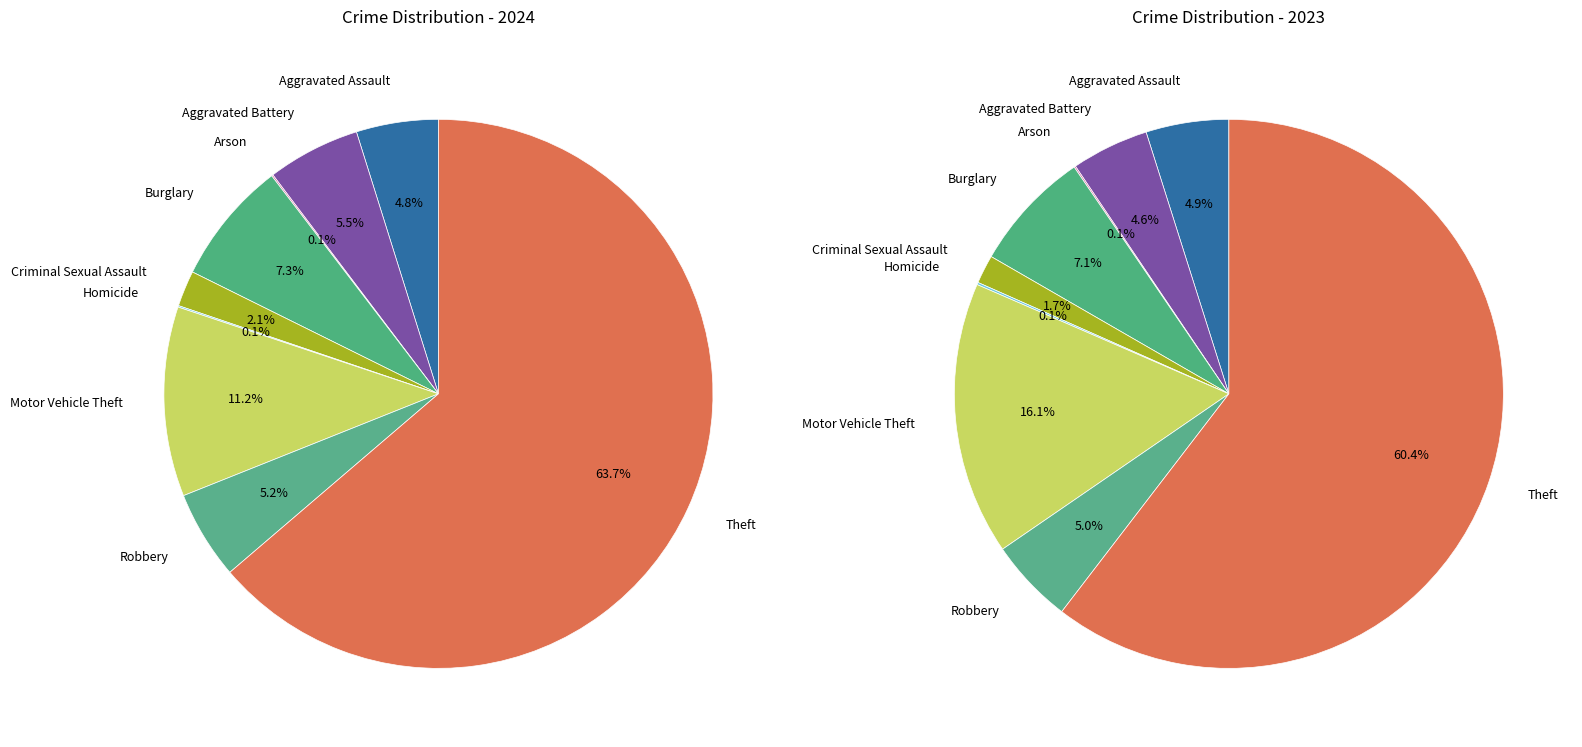

To the nearest percent, what is the combined percentage of Motor Vehicle Theft and Robbery?

16%